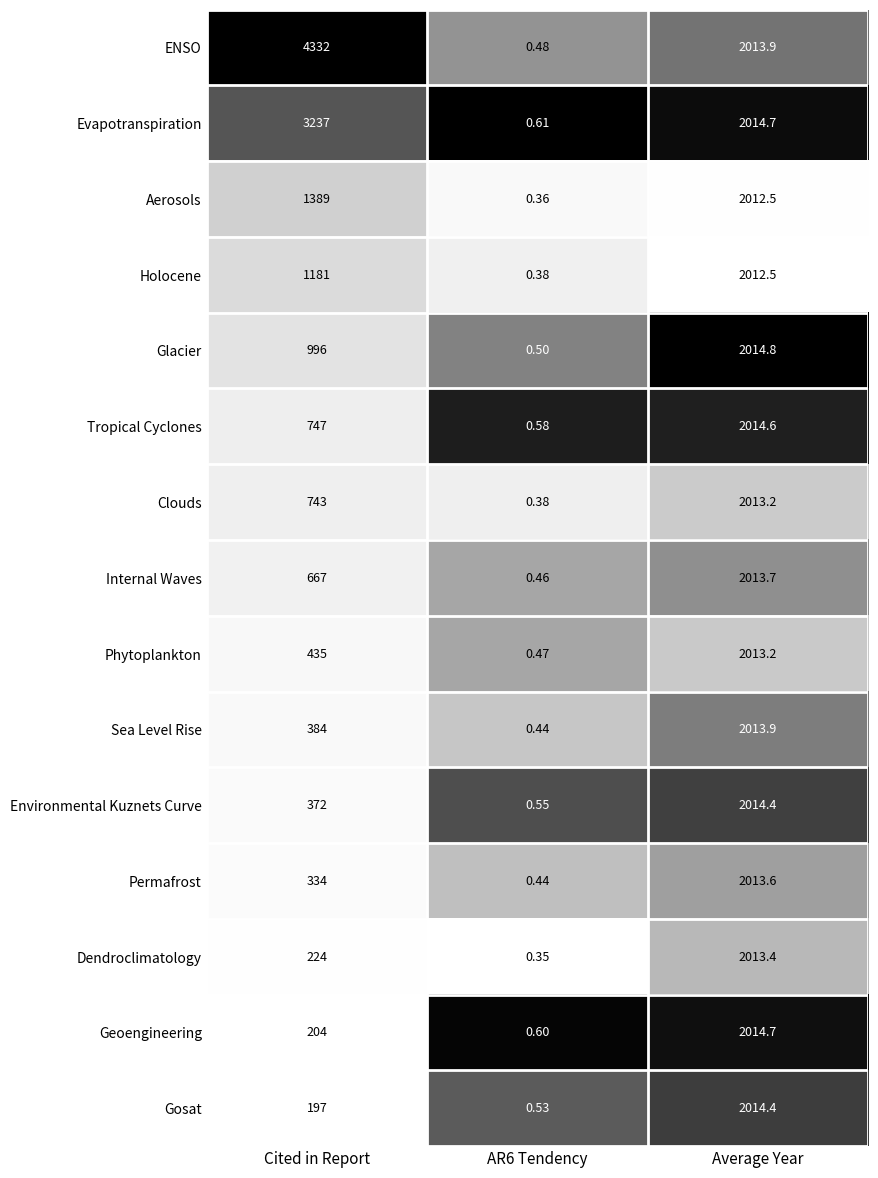

Between Cited in Report and AR6 Tendency, which series saw the biggest shift?

ENSO